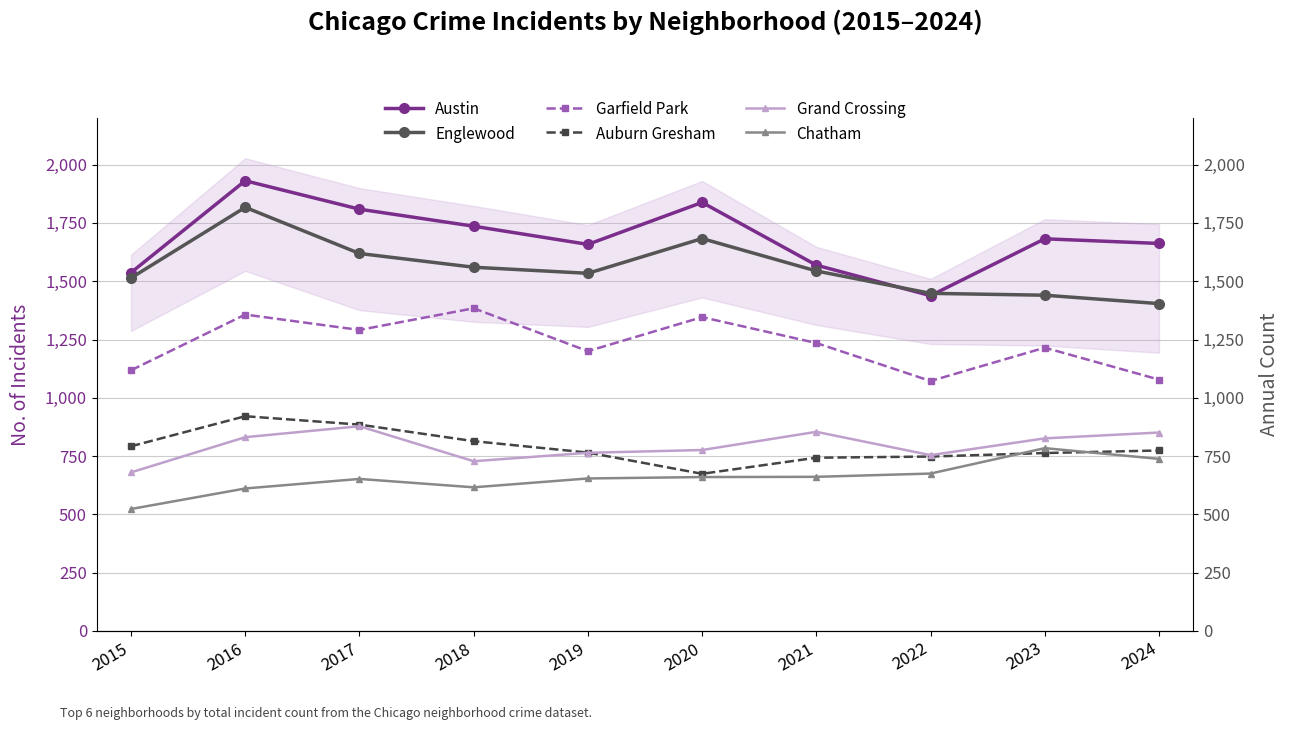

How many lines are shown in the chart?

6